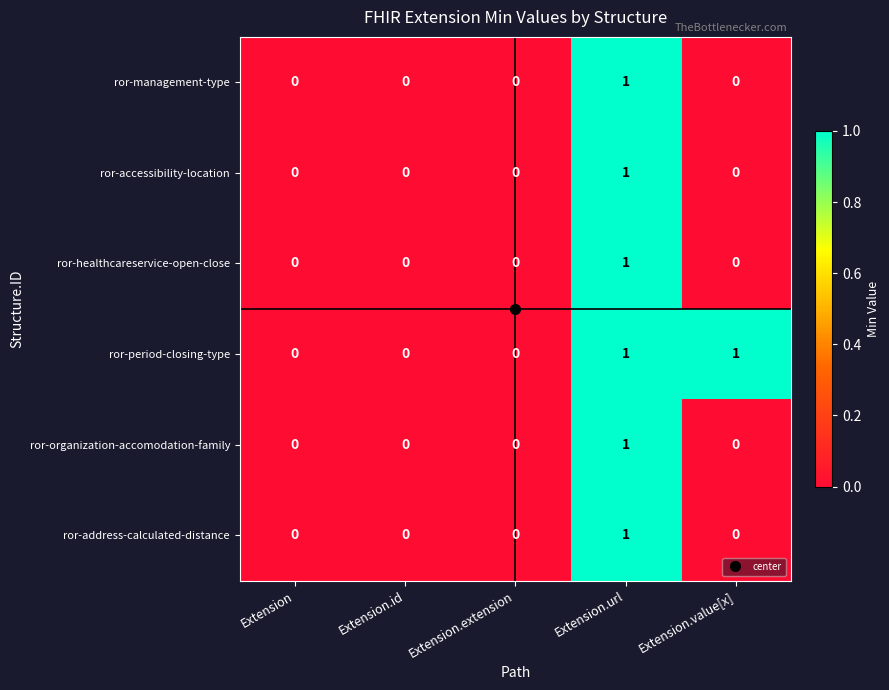

At which category is the sum across all series the highest?

Extension.url